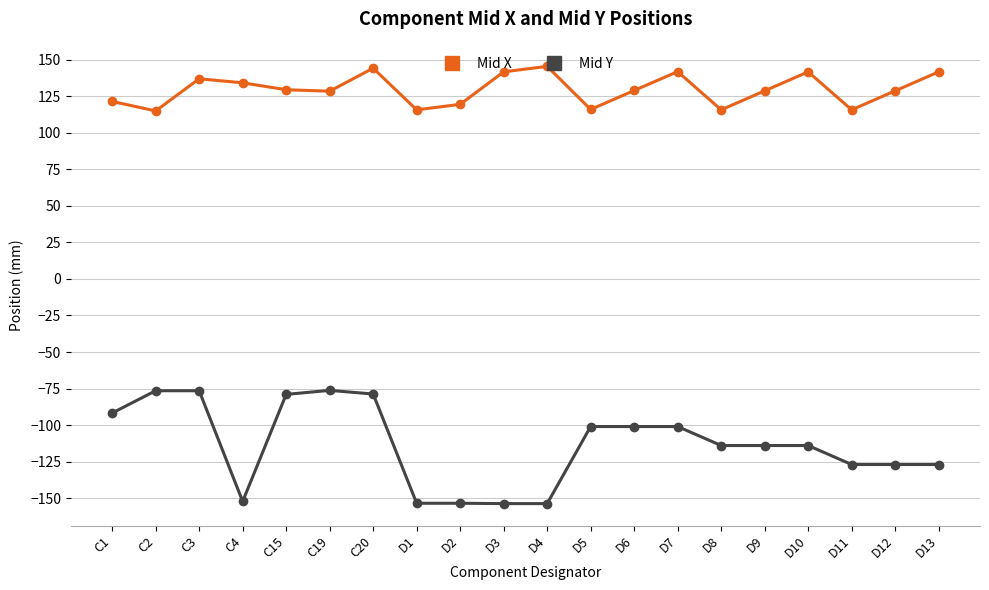

What position from the right is D10?

4